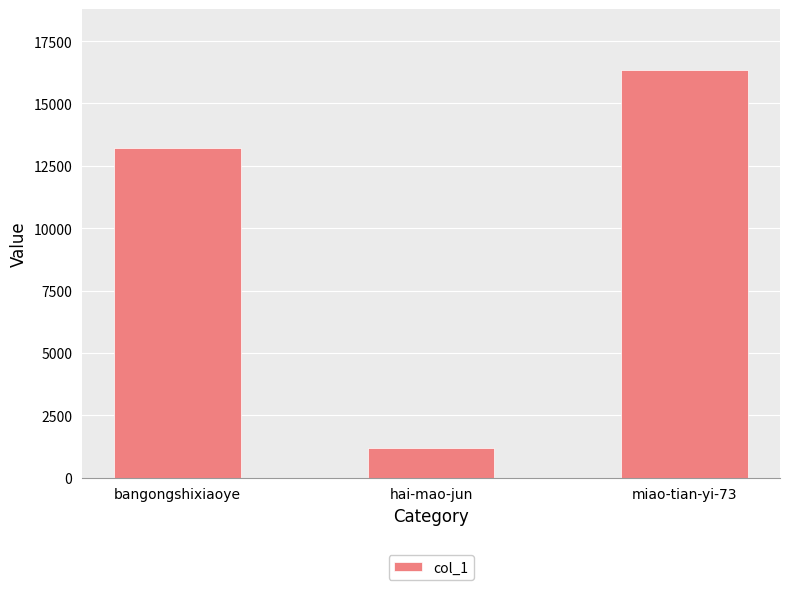

List the labels in order of value, smallest first.

hai-mao-jun, bangongshixiaoye, miao-tian-yi-73